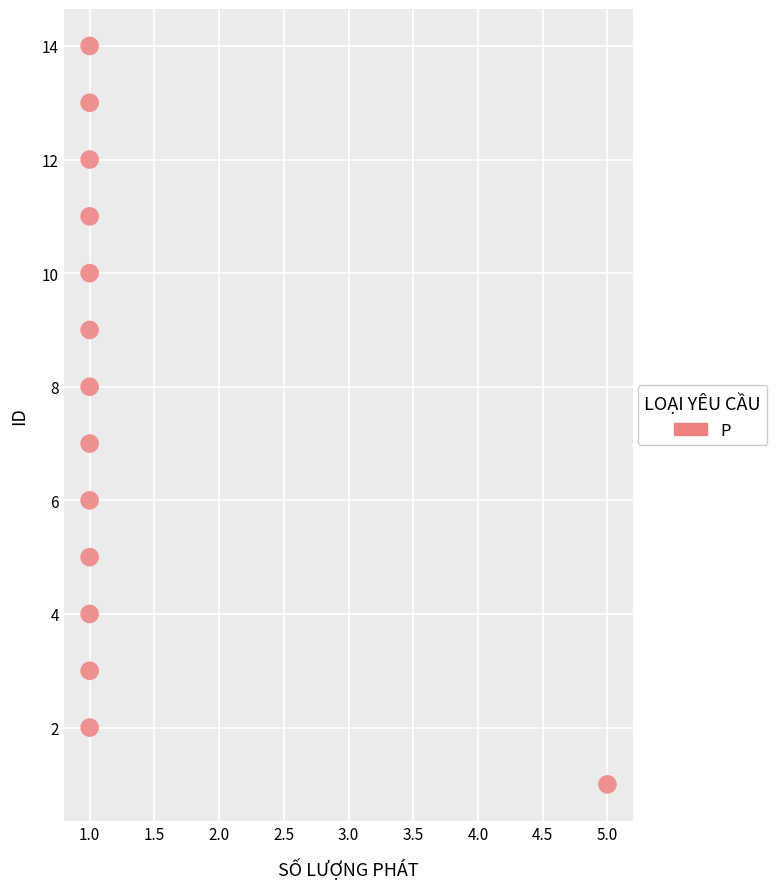

What is the range of X values (max minus min)?

4